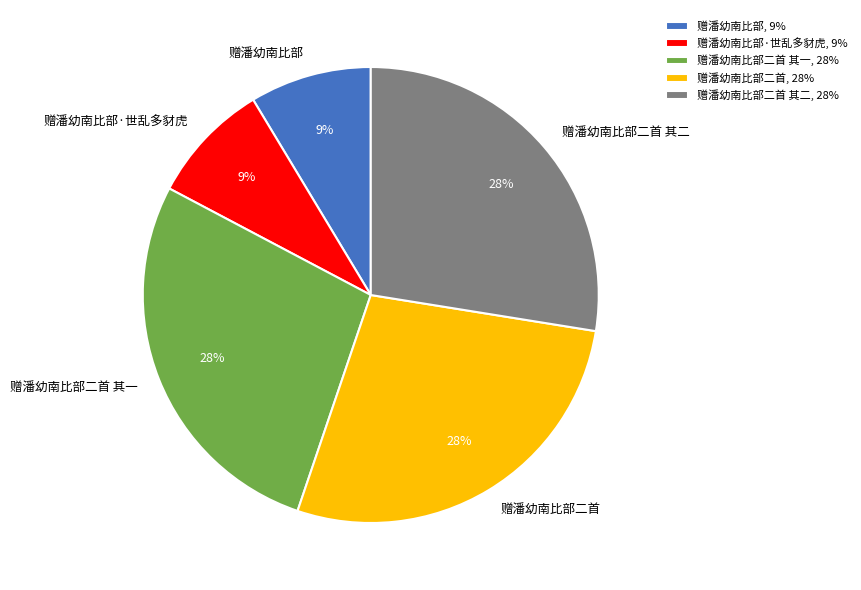

To the nearest percent, what is the combined percentage of 赠潘幼南比部二首 其二 and 赠潘幼南比部?

36%